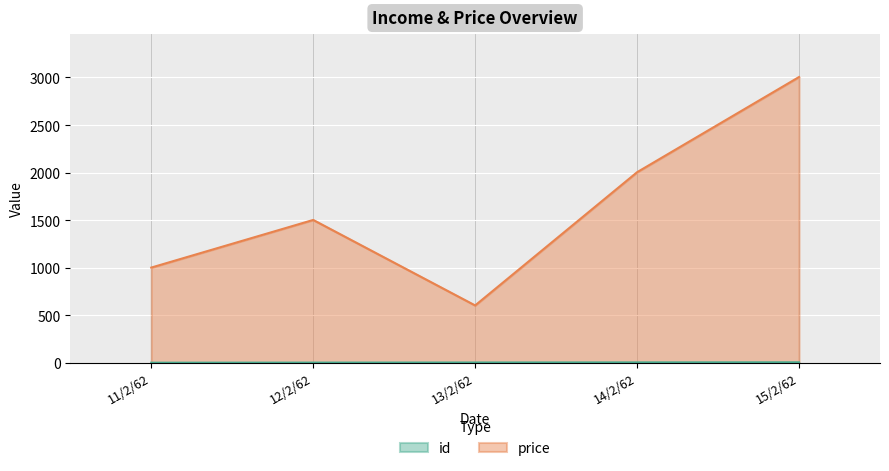

What is the sum of the id values at 14/2/62 and 13/2/62?

7